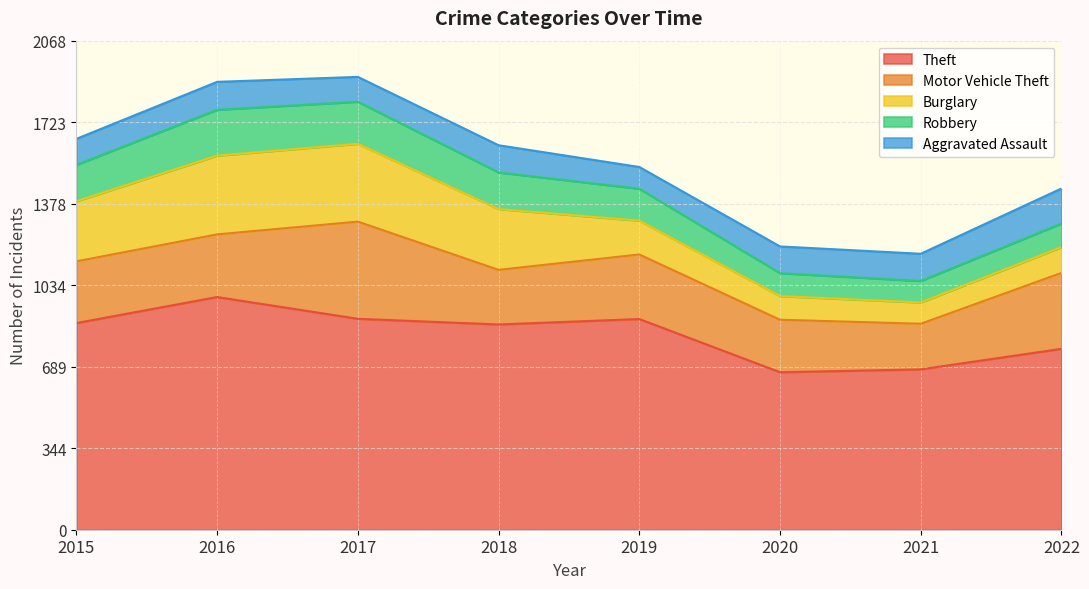

Count the number of categories in the chart.

8